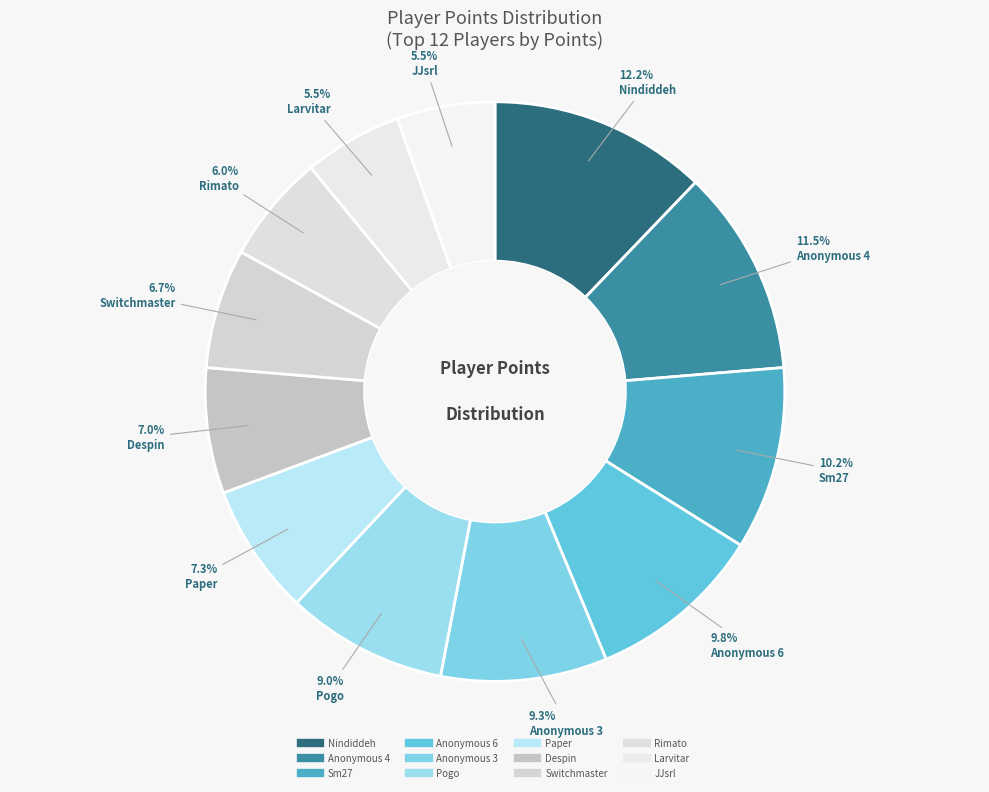

Count the number of slices in the pie.

12